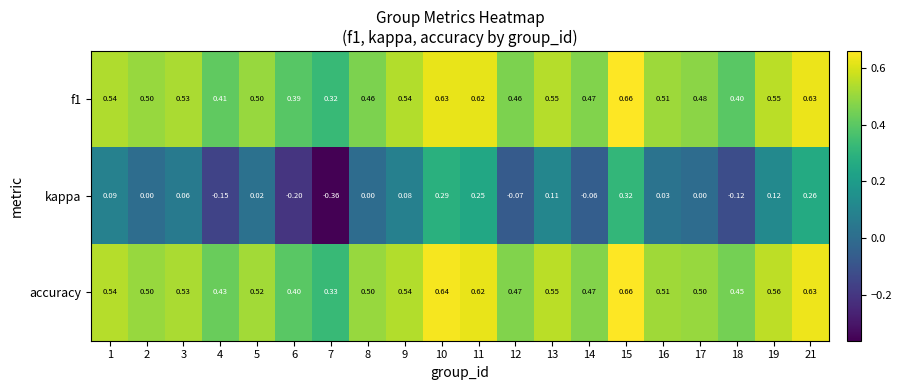

Which series has the largest total across all categories?

accuracy